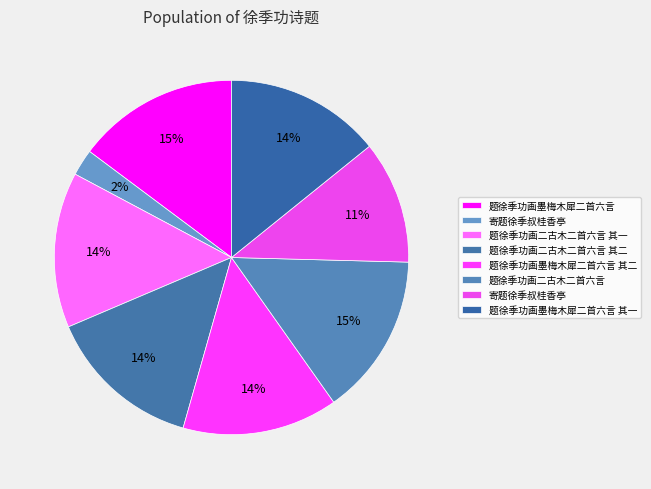

Which category has the biggest portion of the pie?

题徐季功画二古木二首六言